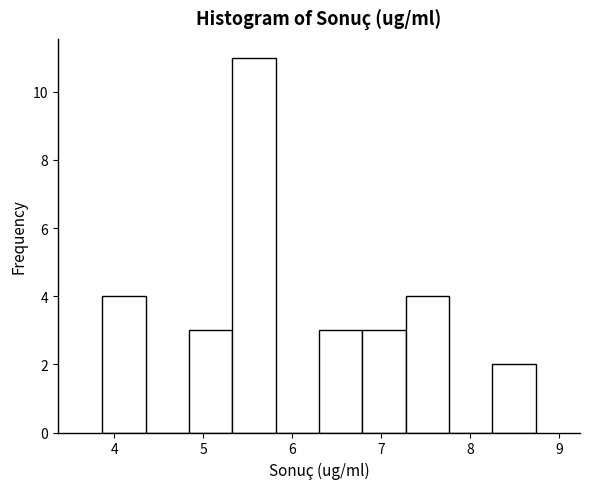

How tall is the bar that spans 7.3 to 7.8 on the x-axis? Neither the bar edges nor the heights are printed on the chart, so give them approximately, as read against the axes.

4